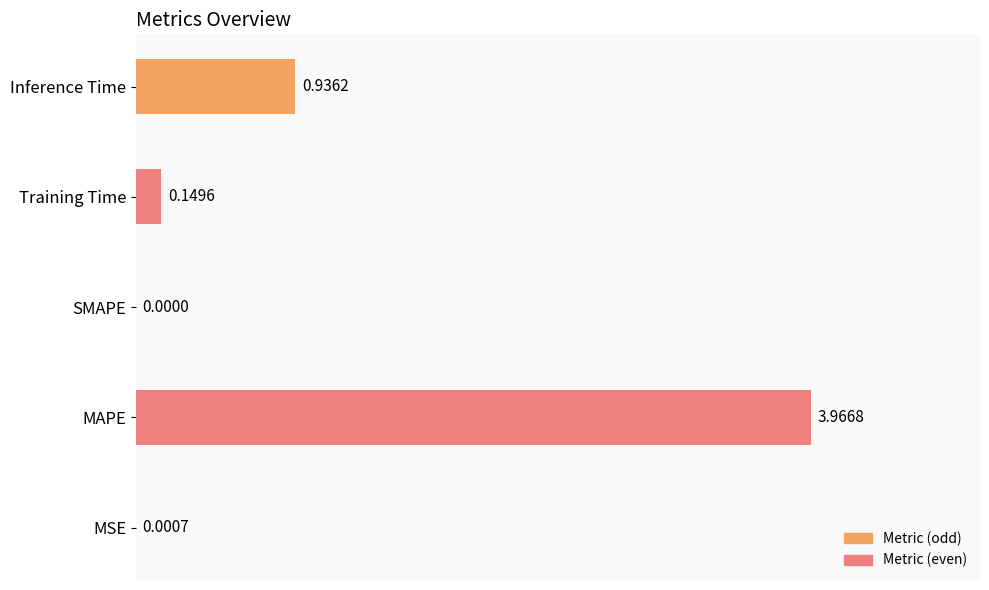

Count the number of values greater than 0.

4